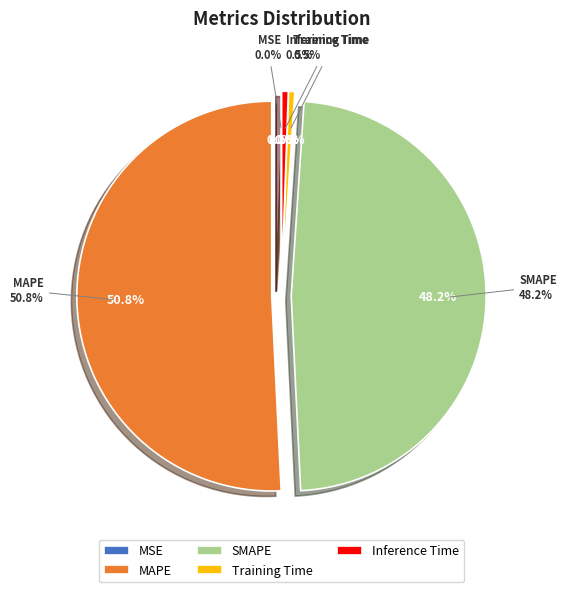

To the nearest percent, what percentage of the pie is SMAPE?

48%